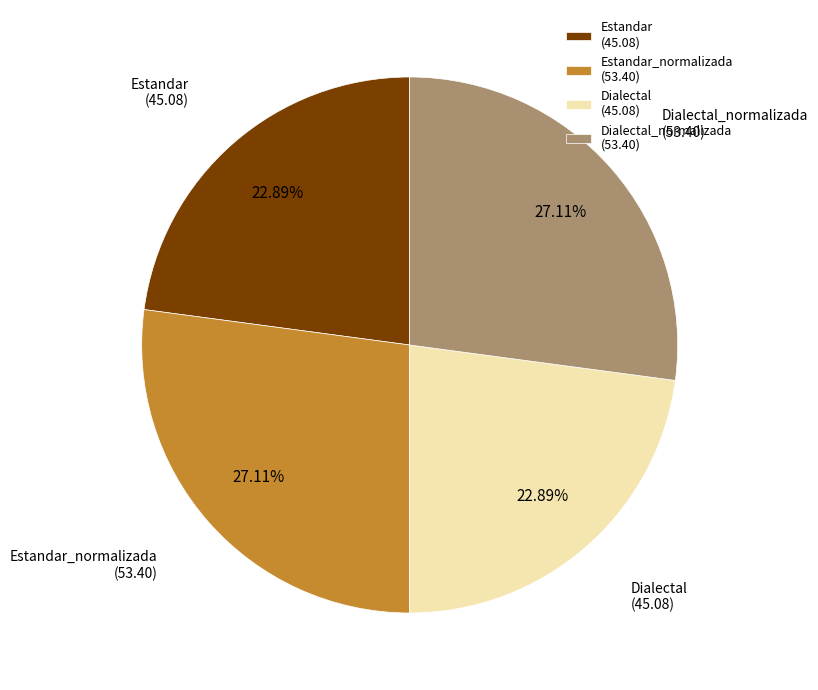

To the nearest percent, what portion does Dialectal represent?

23%